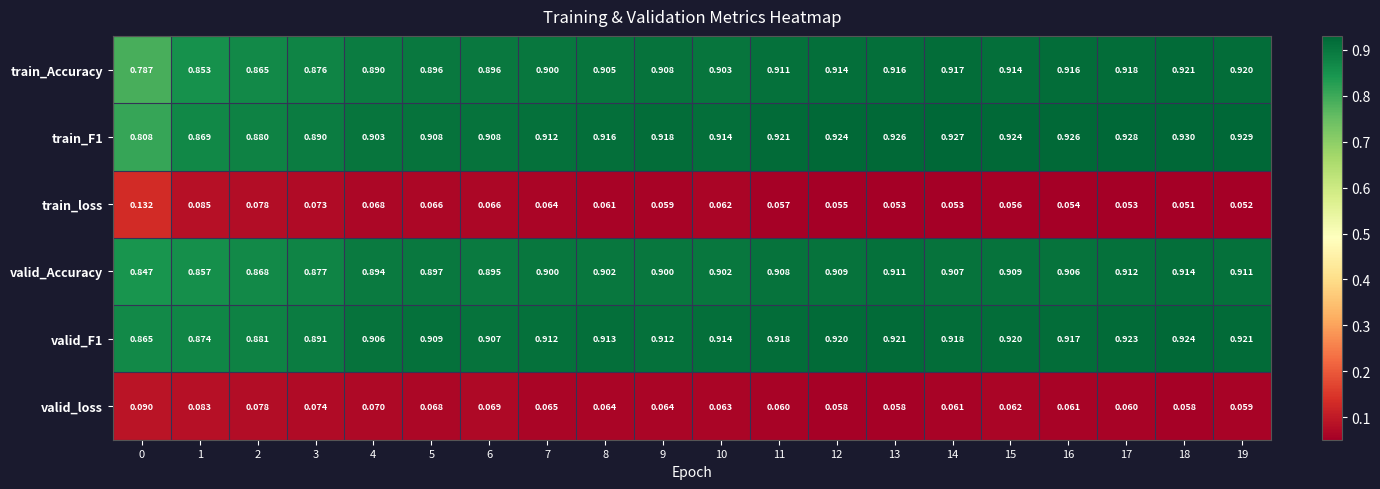

Which series has the widest spread of values?

train_Accuracy